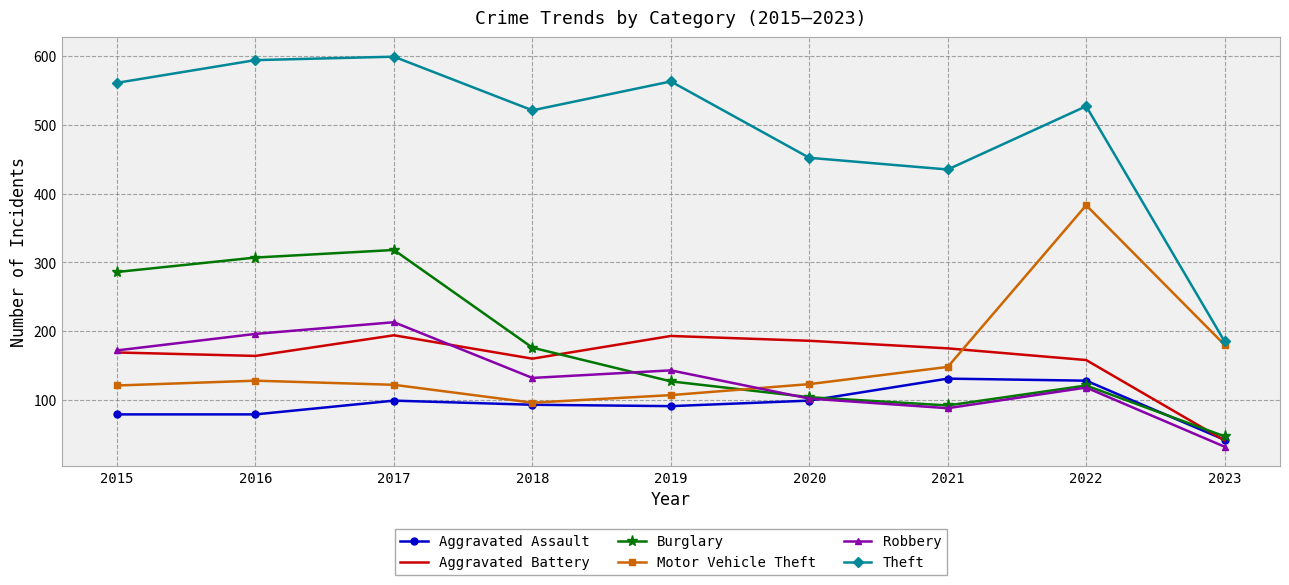

At which category does the chart reach its peak across all series?

2017